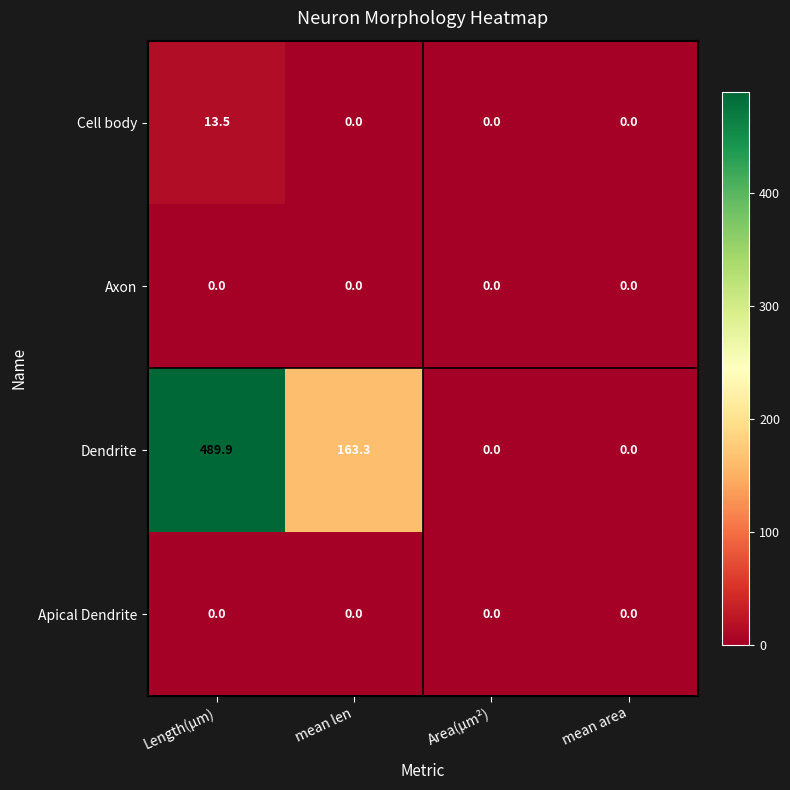

True or false: Dendrite has a value of 163.3 at mean len.

True